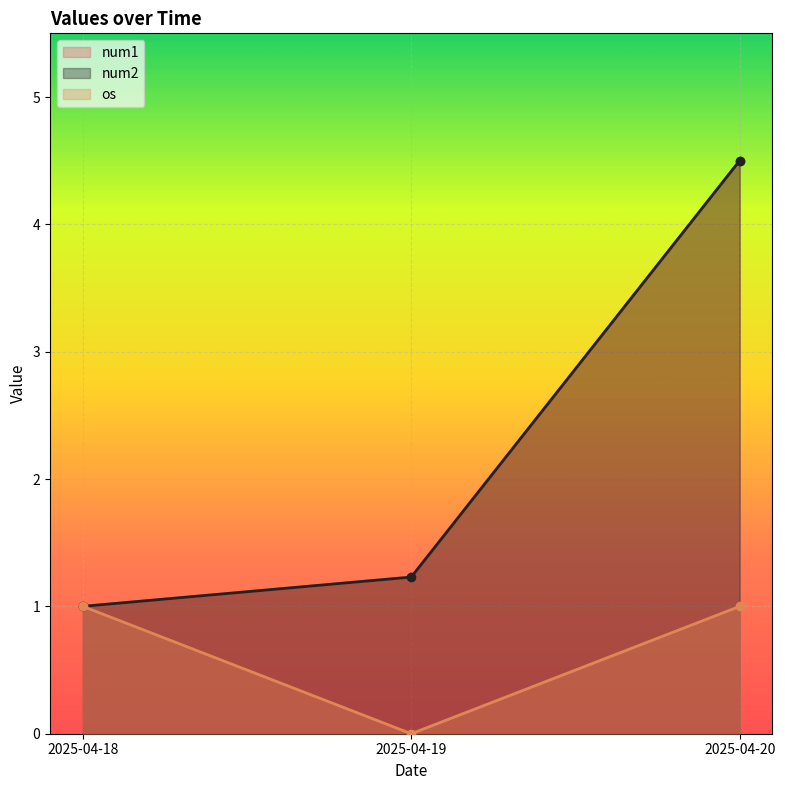

Which series has the largest total across all categories?

num1